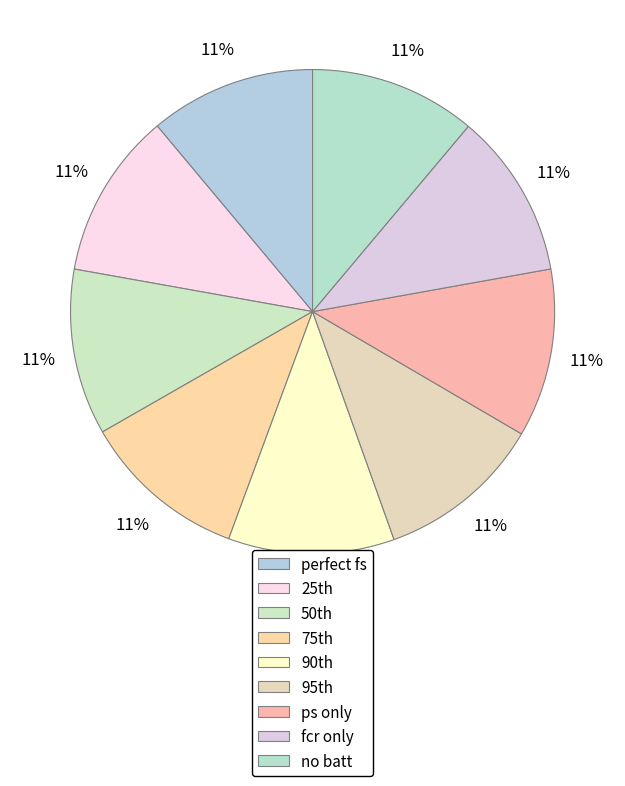

How many segments does this pie chart have?

9